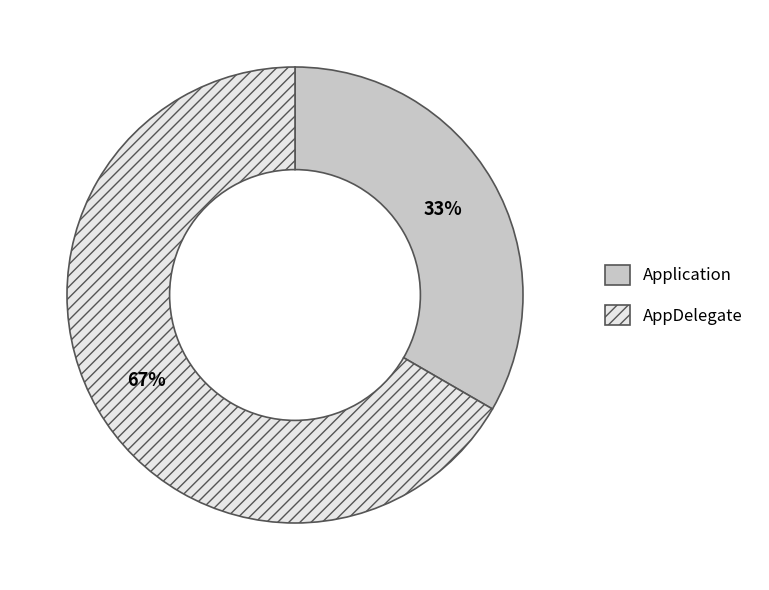

Is it true that Application is 42% of the pie?

False